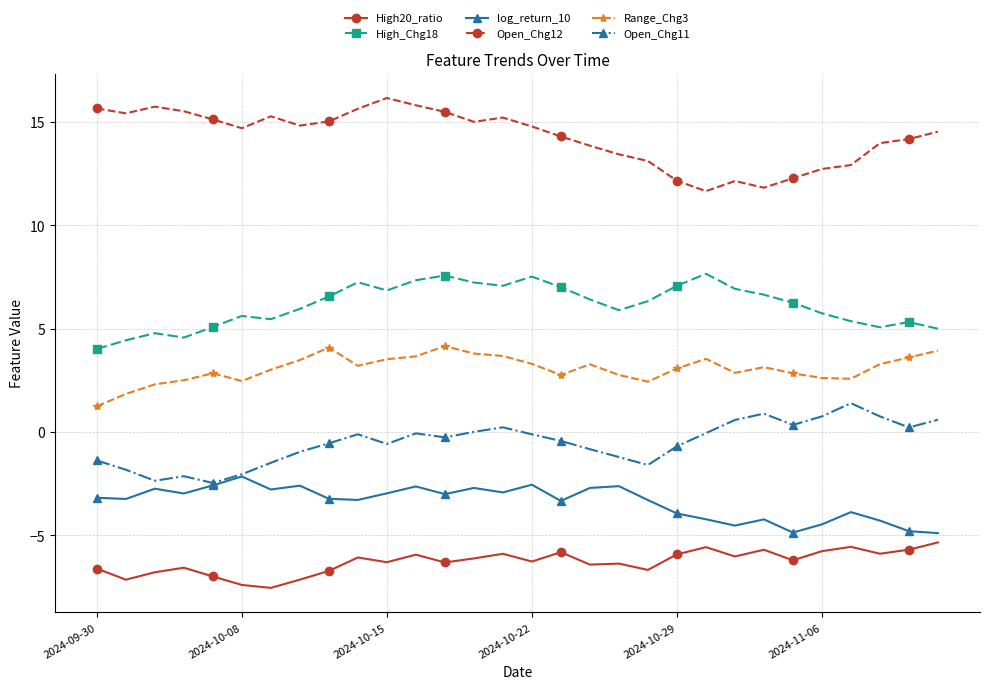

How many lines are shown in the chart?

6